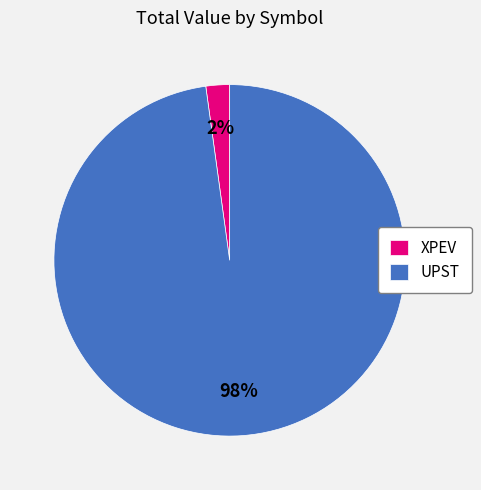

Is the sum of UPST and XPEV greater than half?

Yes